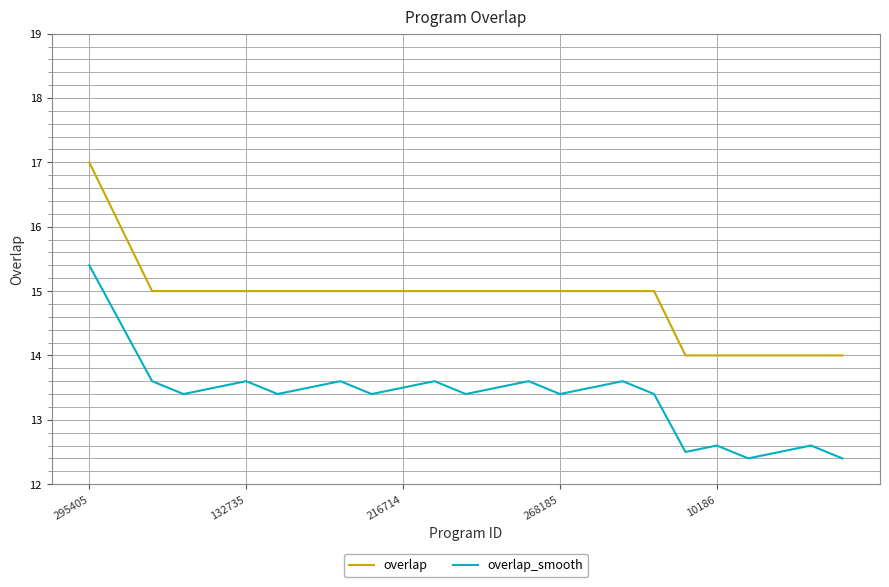

What is the maximum value shown in the chart?

17.0